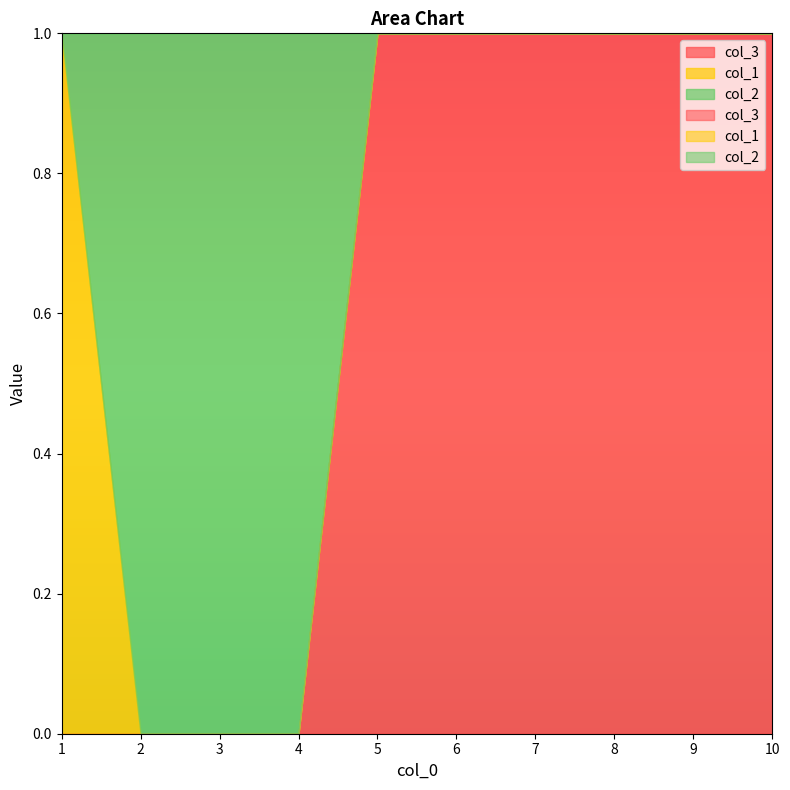

True or false: col_3 and col_2 intersect in this chart.

False